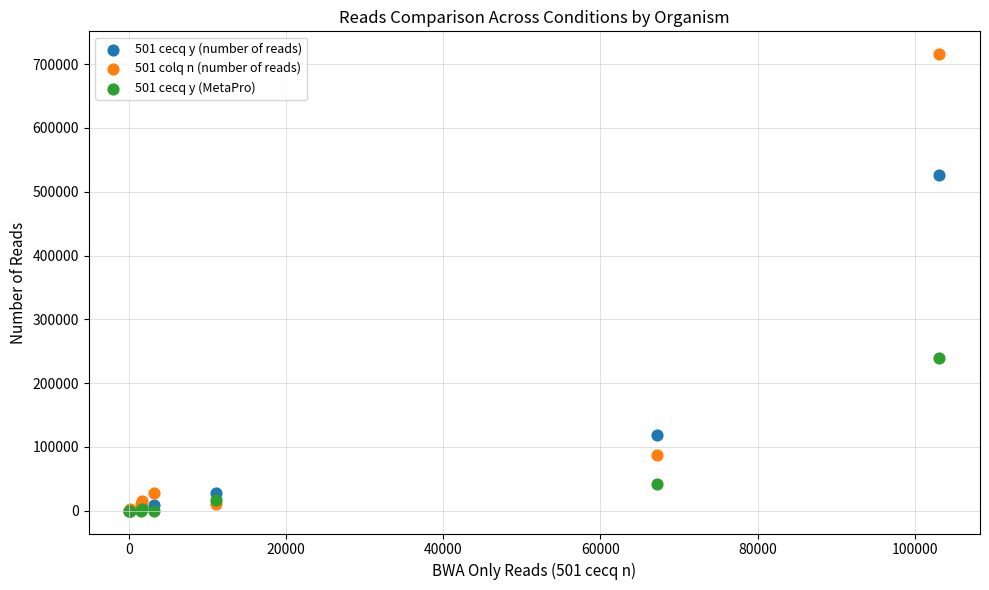

Across all series, what Y value is closest to 357827?

239309